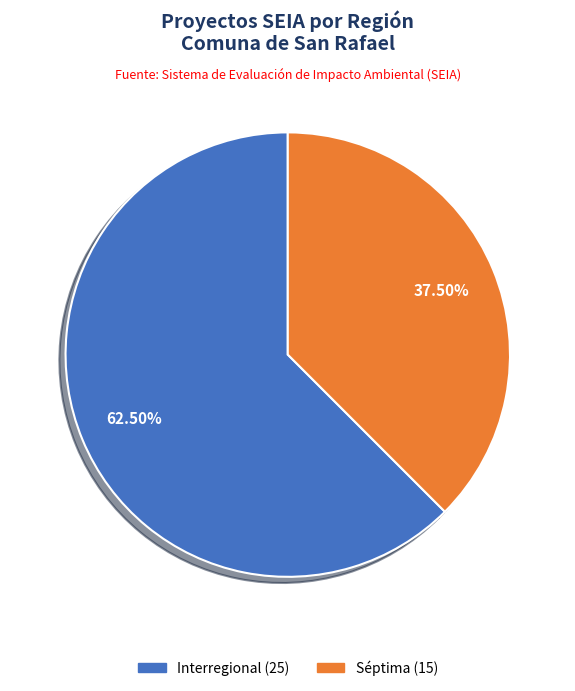

Is there a majority slice in this chart?

Yes